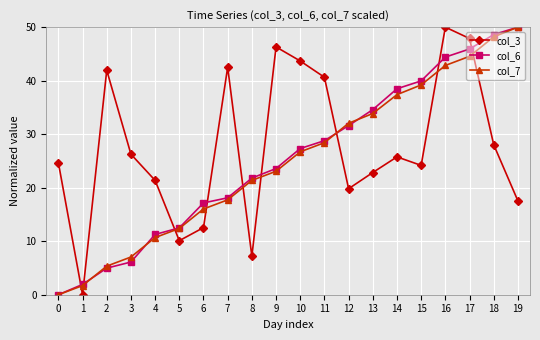

Reading left to right, list all the values displayed in this chart.

col_3: 24.7	0.0	41.9	26.3	21.4	10.1	12.5	42.5	7.2	46.3	43.7	40.6	19.8	22.8	25.8	24.2	50.0	47.9	28.0	17.5
col_6: 0.0	1.9	5.0	6.1	11.3	12.5	17.2	18.1	21.8	23.6	27.3	28.8	31.6	34.6	38.5	40.0	44.4	45.9	48.6	50.0
col_7: 0.0	1.7	5.3	7.0	10.7	12.4	16.0	17.7	21.4	23.1	26.7	28.4	32.0	33.9	37.4	39.2	42.8	44.5	48.2	50.0